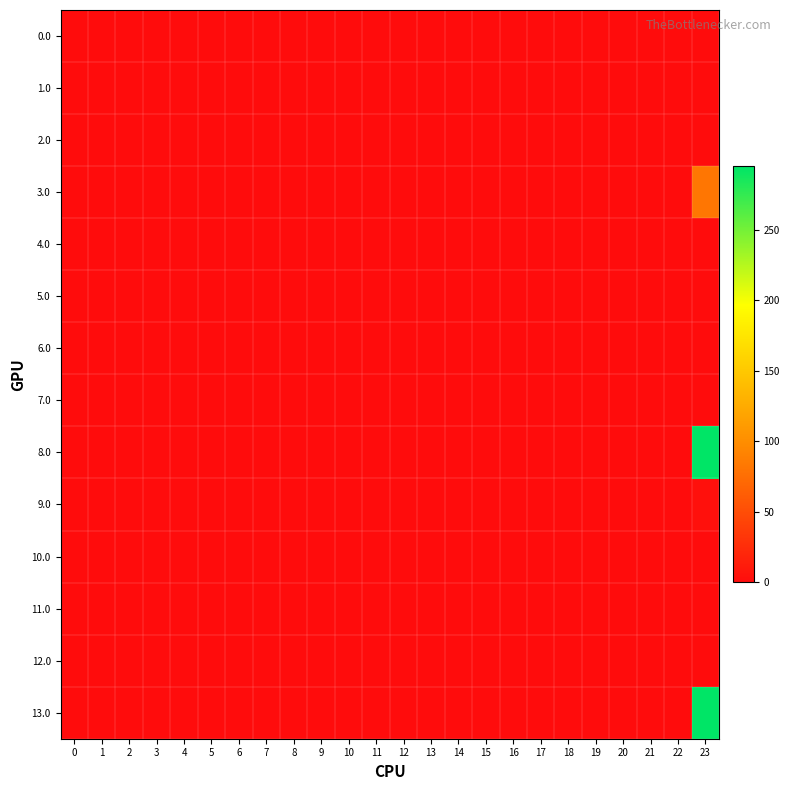

At 6, list the series in order from largest to smallest.

0.0, 1.0, 2.0, 3.0, 4.0, 5.0, 6.0, 7.0, 8.0, 9.0, 10.0, 11.0, 12.0, 13.0